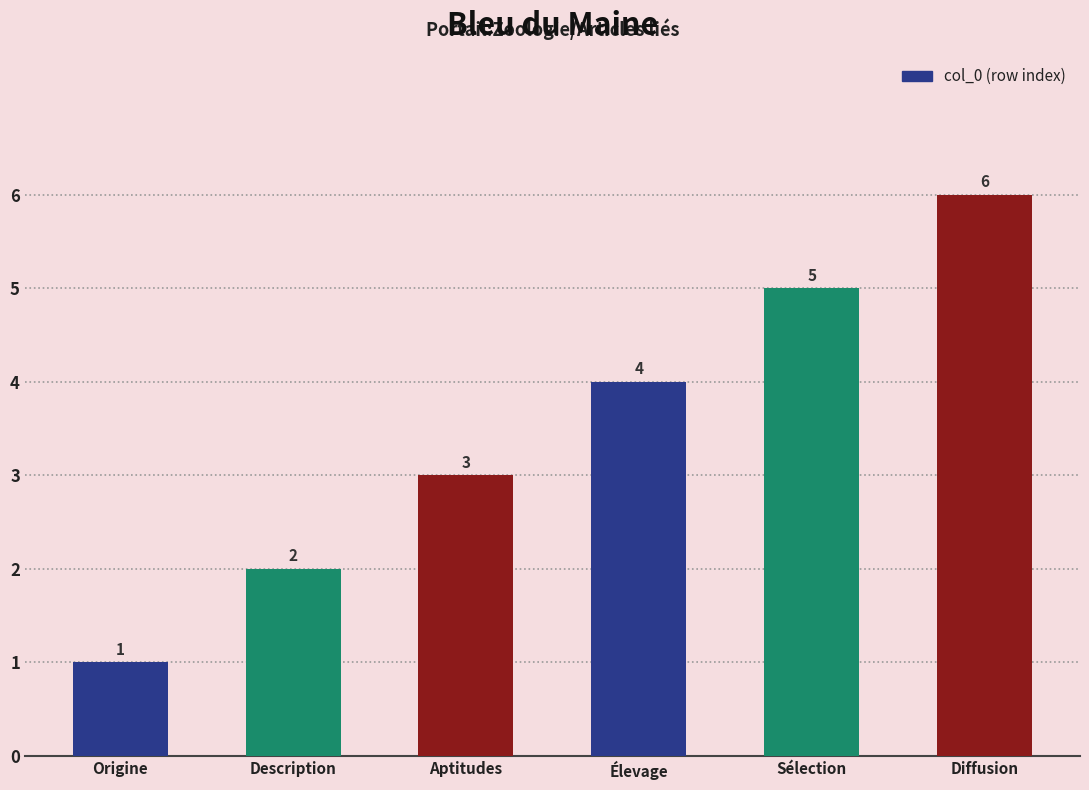

The chart shows a value of 6 at Diffusion. True or false?

True